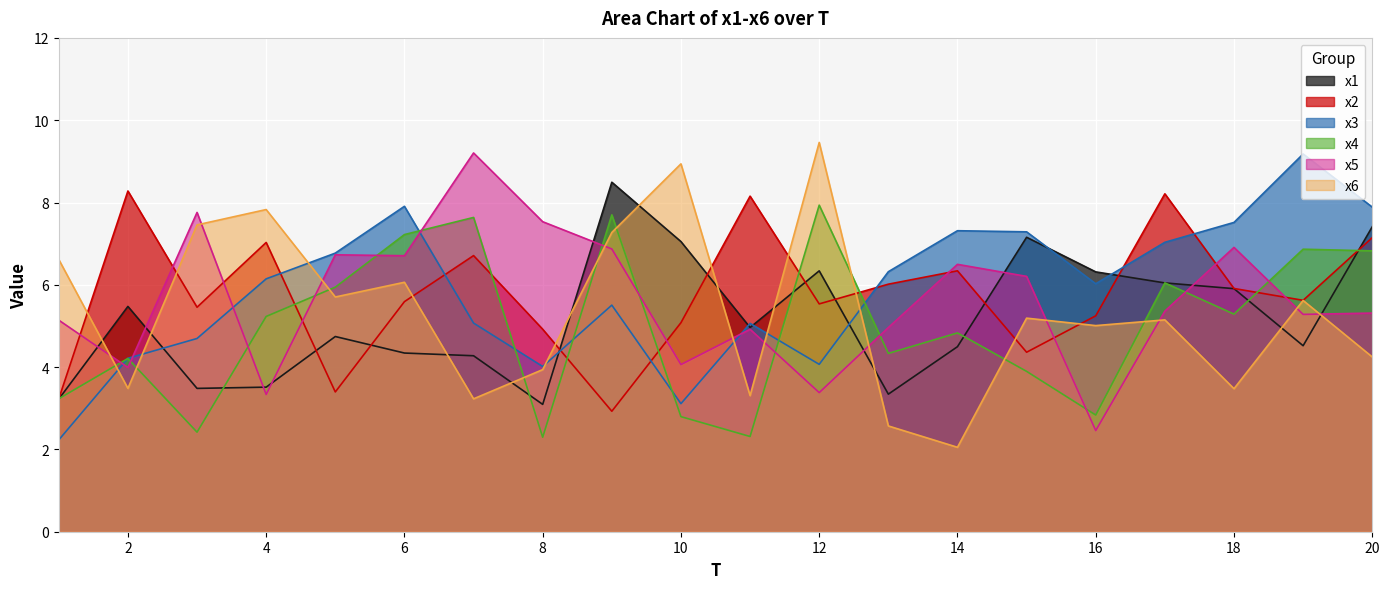

At which label is x6 closest to 5?

16